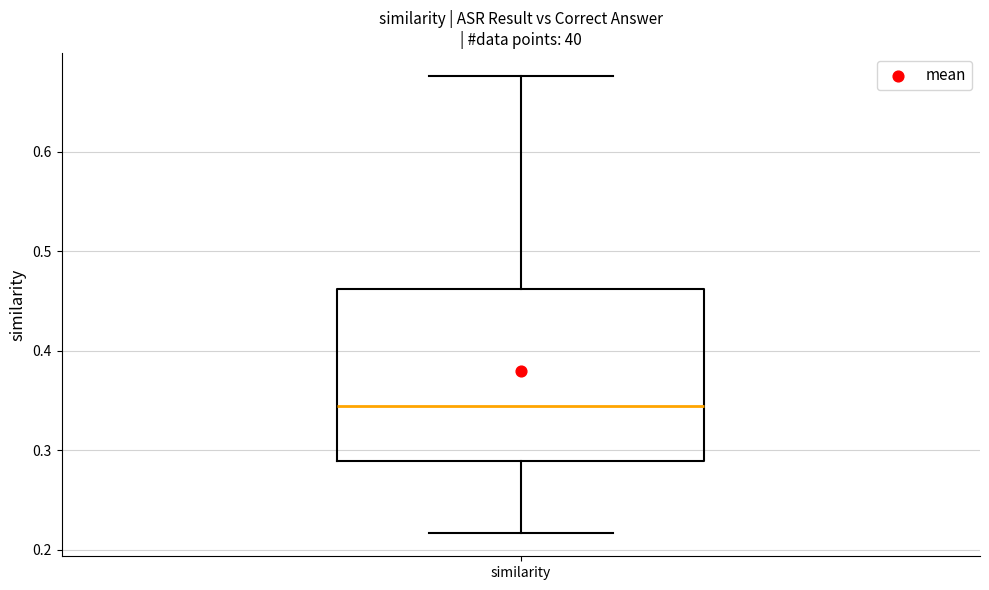

Where is the upper edge of the box for similarity on the y-axis? The values are not printed on the chart, so give them approximately, as read against the axis.

0.46